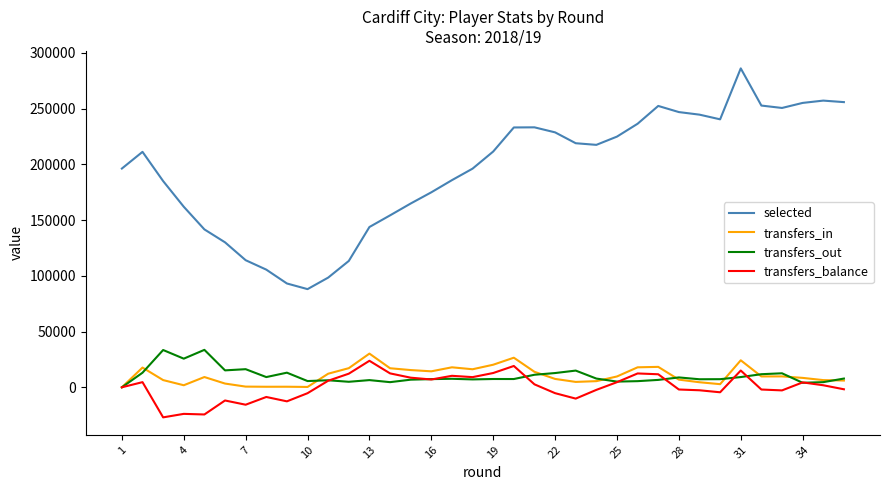

How many values in the selected series are below 211552?

18